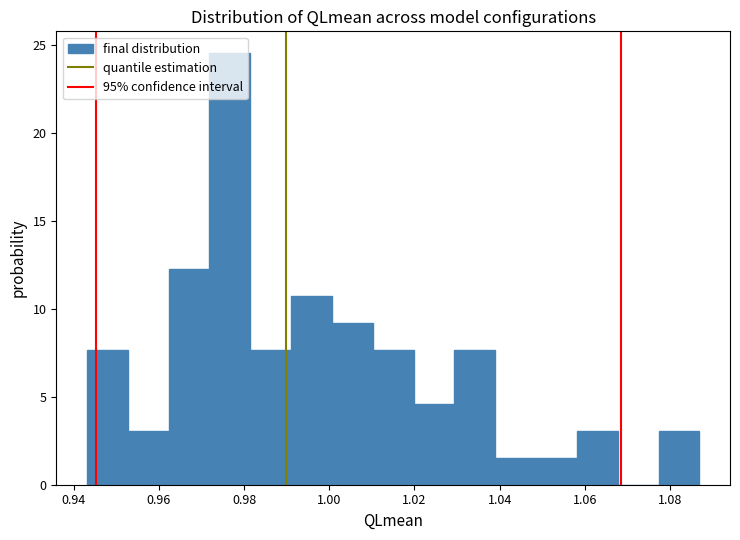

Reading left to right, list every bar in this chart as the range it spans on the x-axis followed by its height. Neither the bar edges nor the heights are printed on the chart, so give them approximately, as read against the axes.

0.944 to 0.952: 7.5
0.952 to 0.962: 3.0
0.962 to 0.972: 12.5
0.972 to 0.982: 24.5
0.982 to 0.992: 7.5
0.992 to 1.000: 10.5
1.000 to 1.010: 9.0
1.010 to 1.020: 7.5
1.020 to 1.030: 4.5
1.030 to 1.038: 7.5
1.038 to 1.048: 1.5
1.048 to 1.058: 1.5
1.058 to 1.068: 3.0
1.068 to 1.078: 0
1.078 to 1.086: 3.0